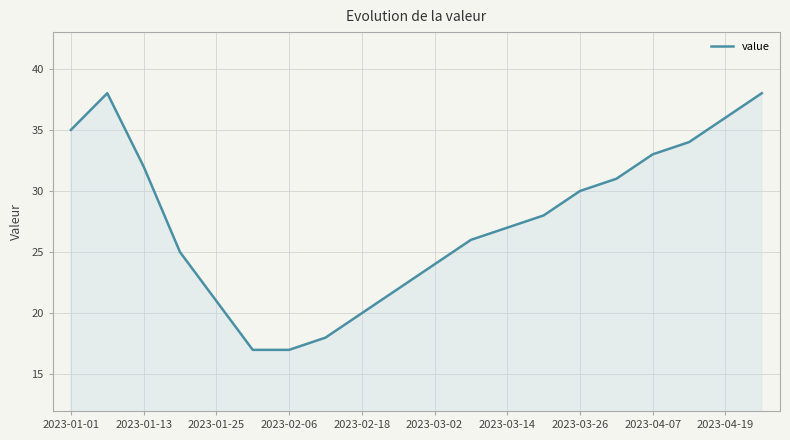

What is the difference between the maximum and minimum values?

21